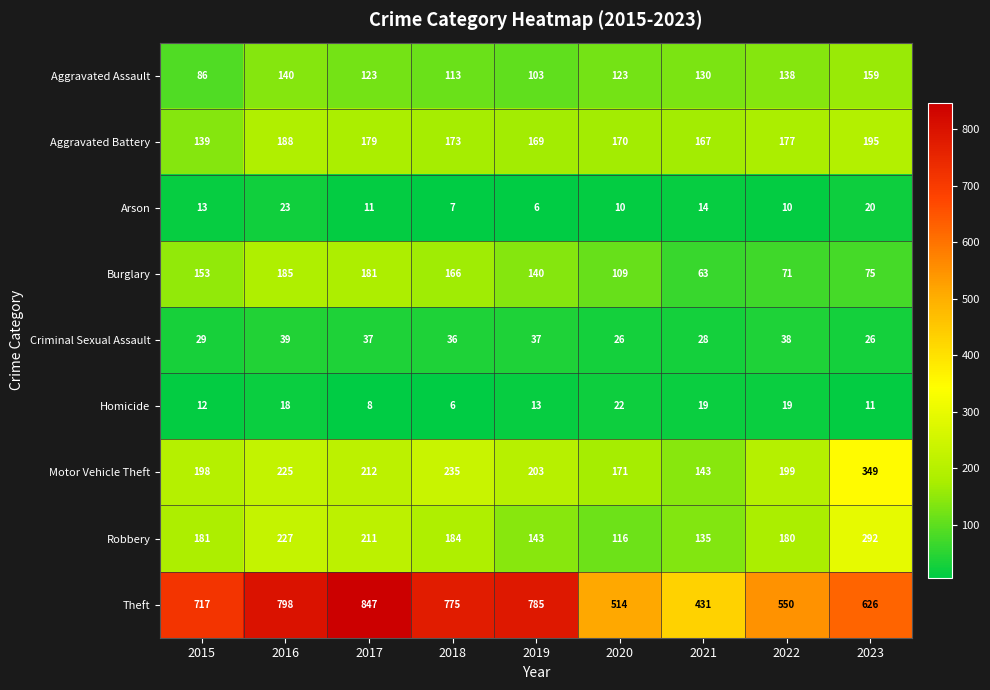

What is the highest value of the Burglary series?

185